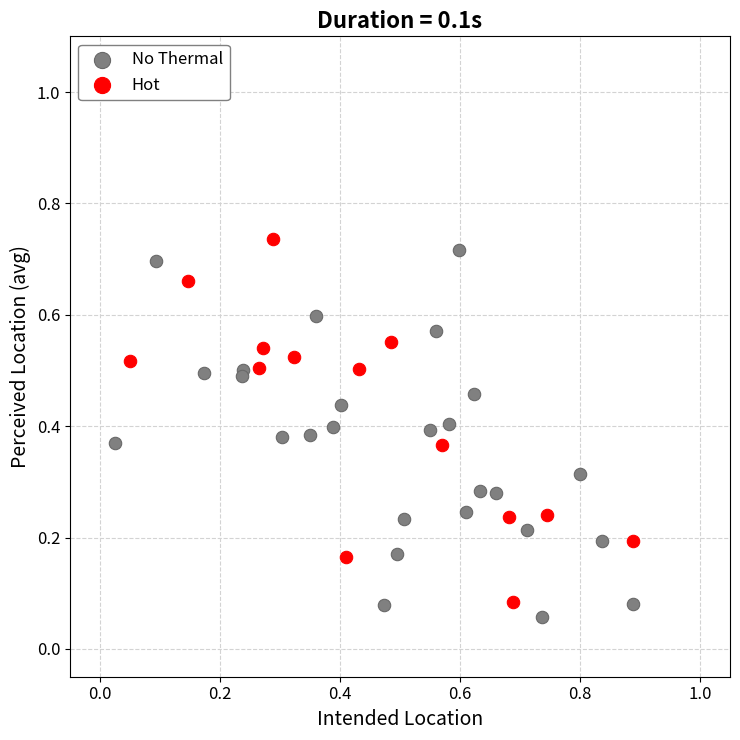

Which series contains the highest Y value?

Hot